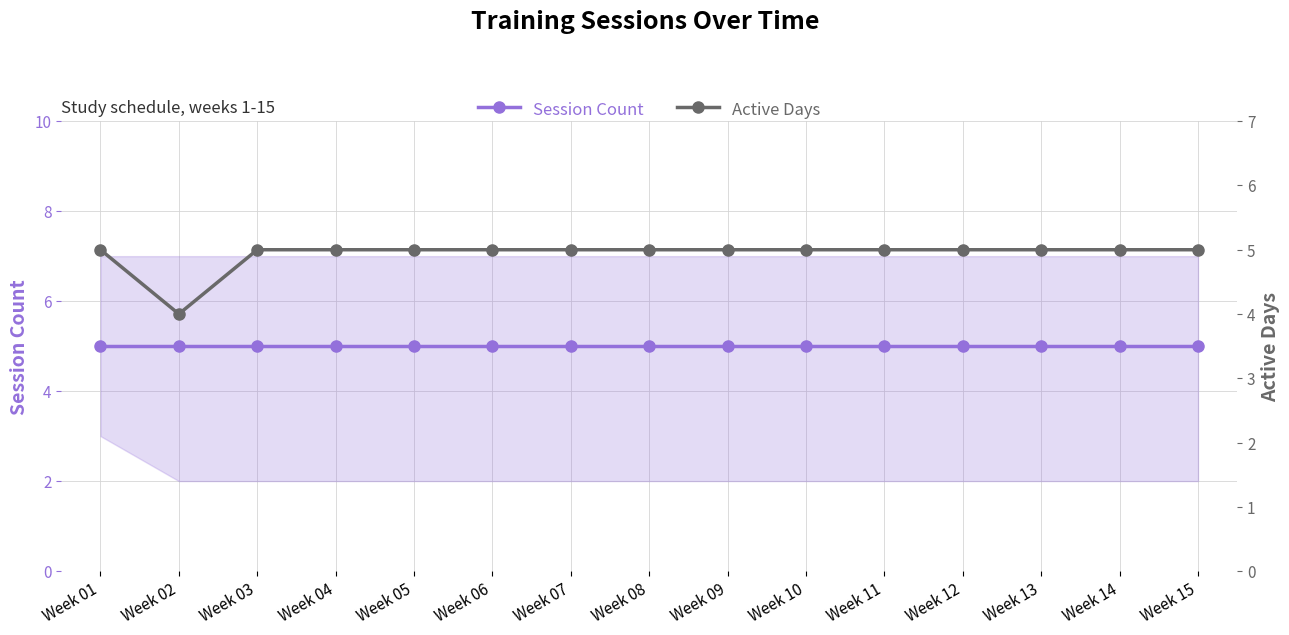

True or false: Session Count has more than 1 interior local peaks.

False